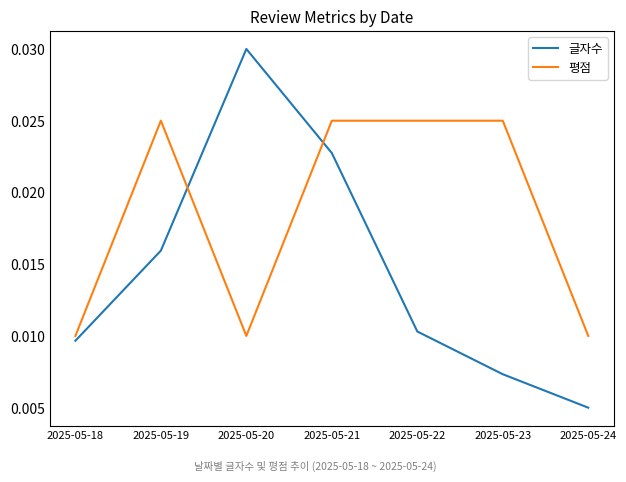

Rank the series by their maximum value, from lowest to highest.

평점, 글자수